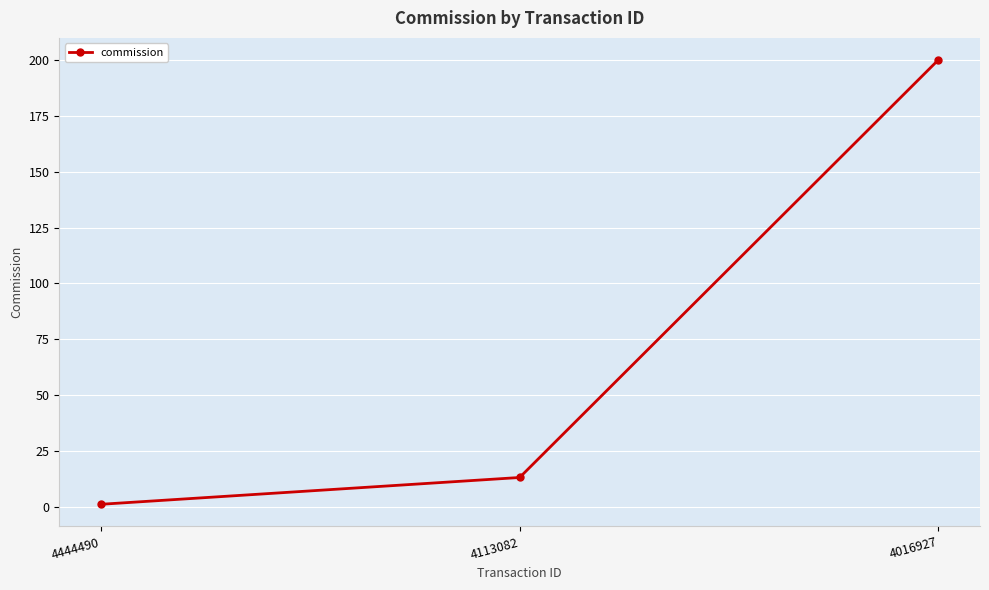

What is the difference between the maximum and minimum values?

199